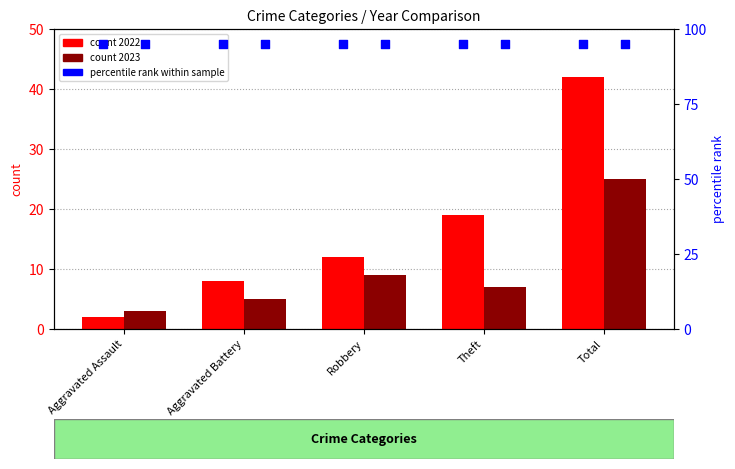

Which series has the largest total across all categories?

2022